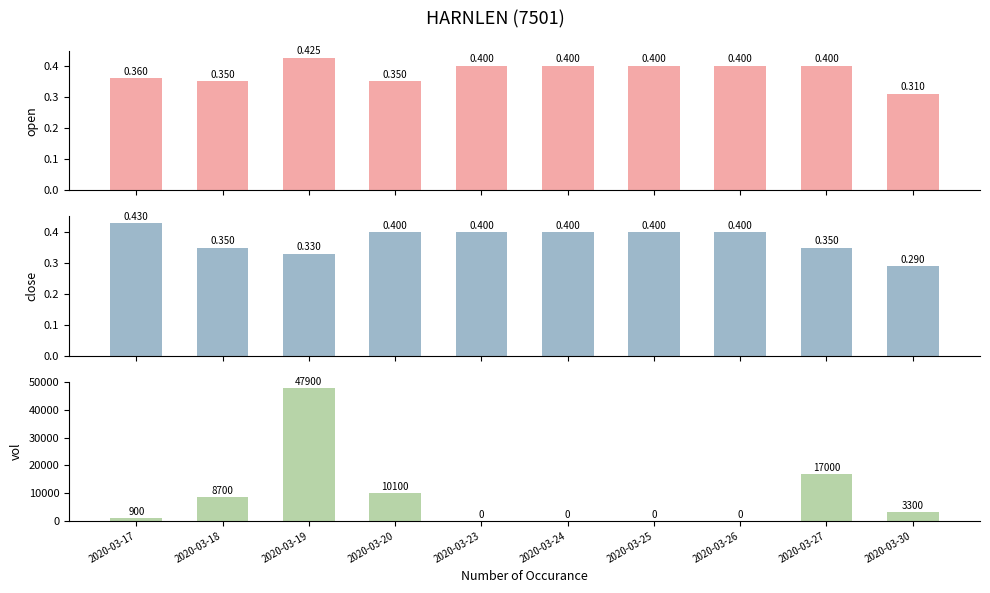

Where is close nearest to the value 0?

2020-03-30